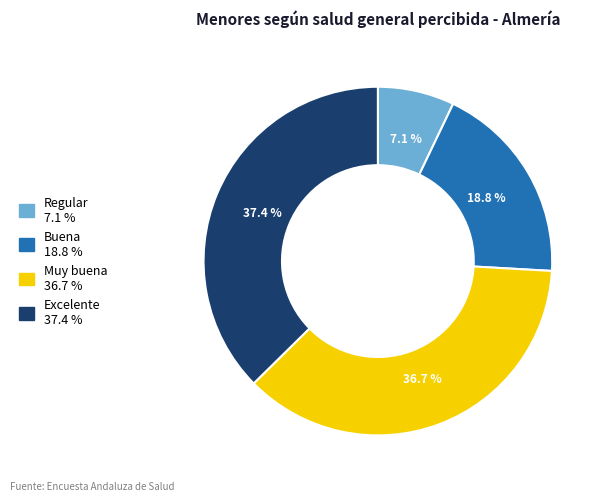

How many slices are in this pie chart?

4